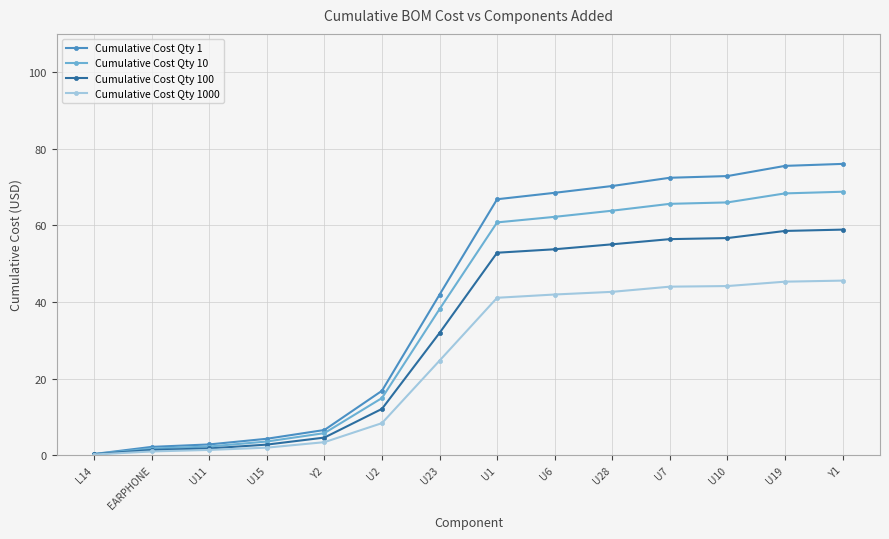

Which series changed the most between U11 and U10?

Cumulative Cost Qty 1